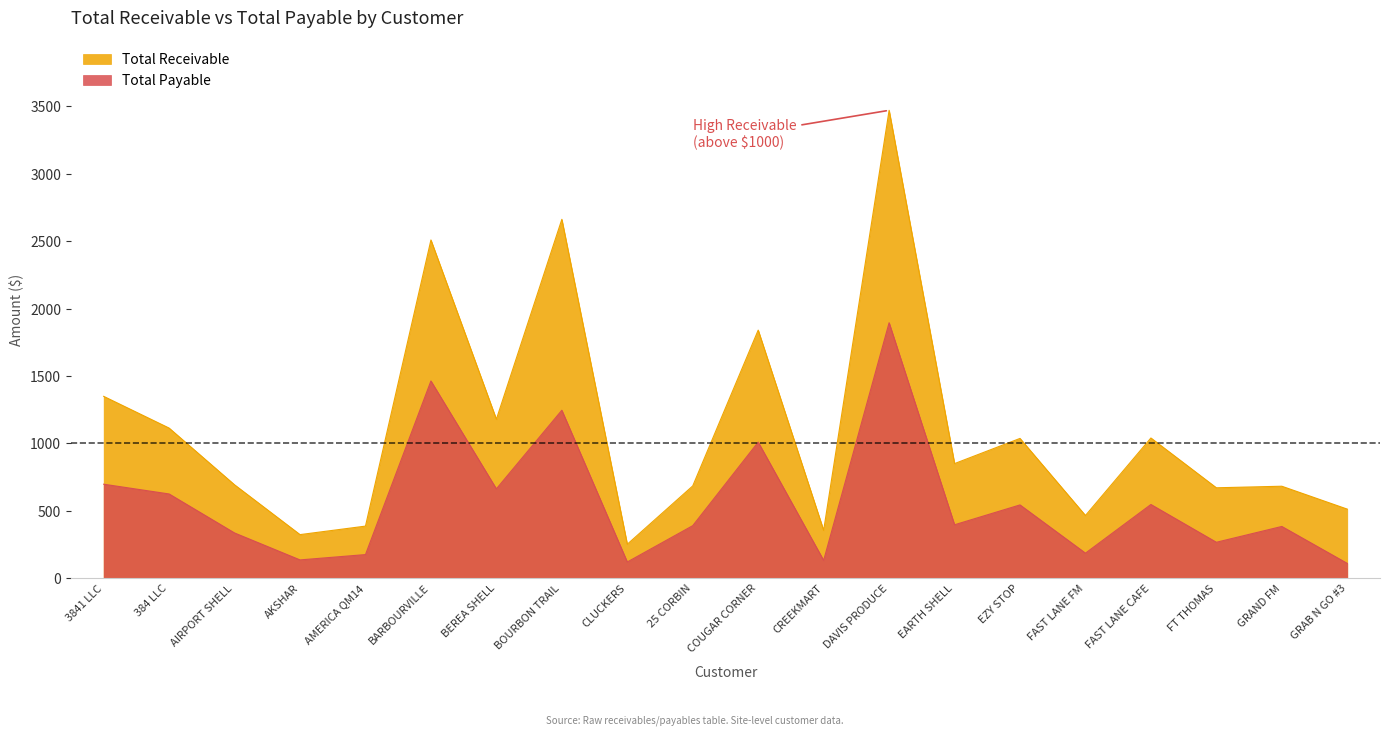

How many interior local valleys does the Total Payable series have?

7